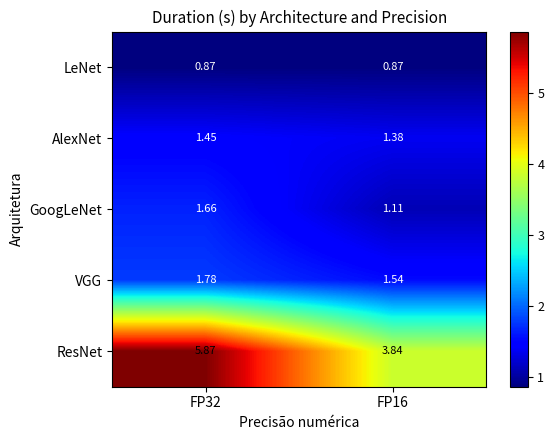

Between FP32 and FP16, which series saw the biggest shift?

ResNet